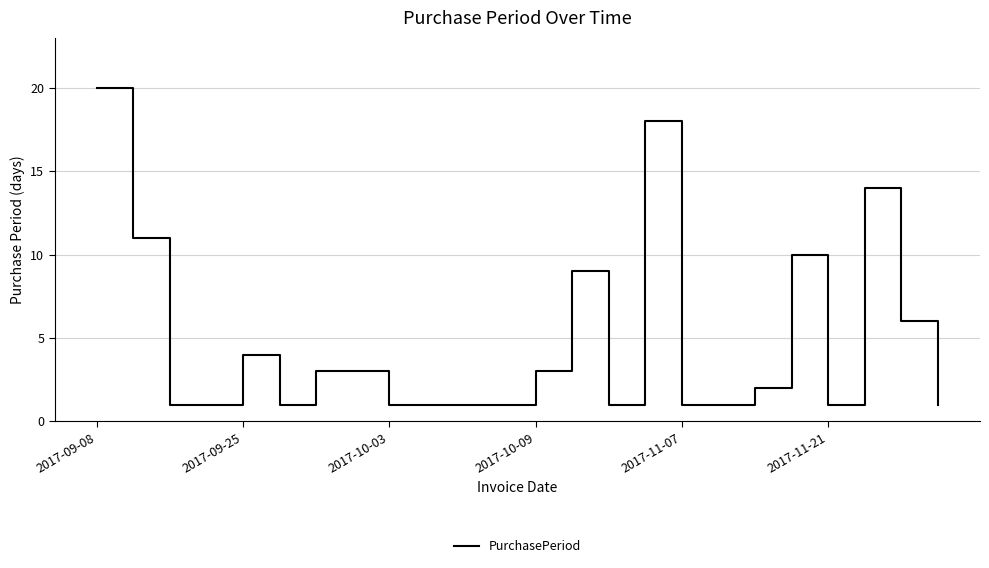

Count the number of categories in the chart.

24